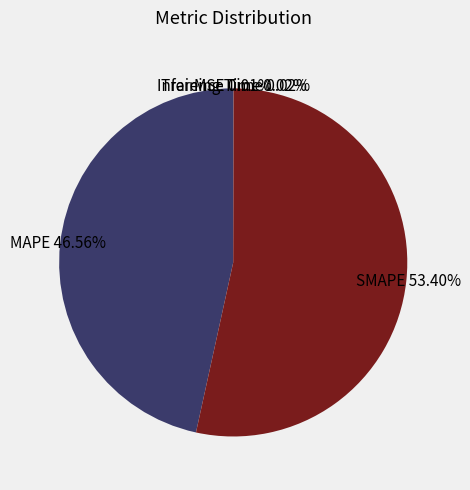

Which slice is the largest?

SMAPE